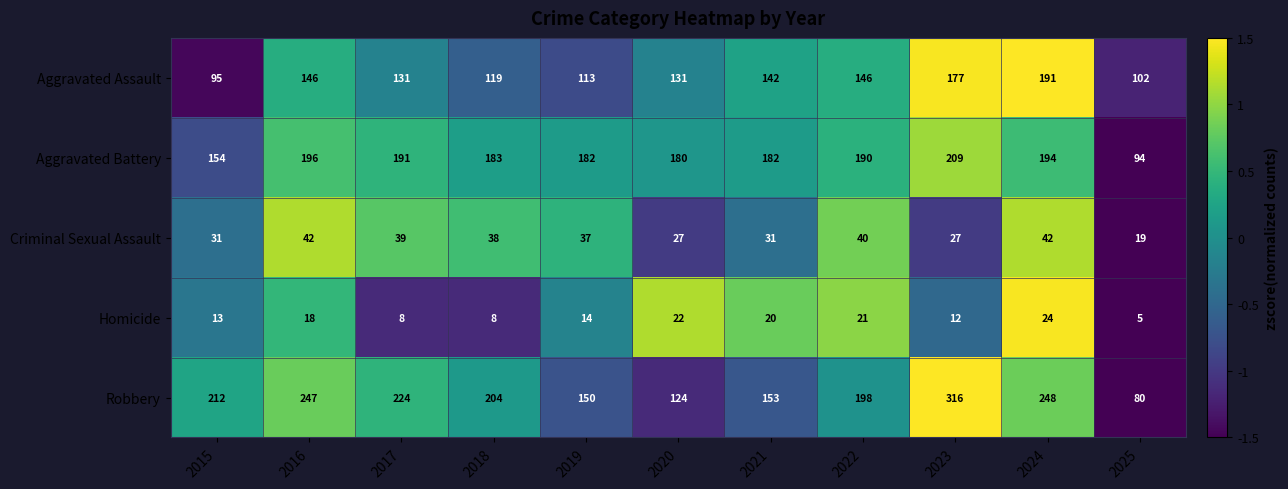

The Aggravated Assault series shows 36 at 2022. True or false?

False